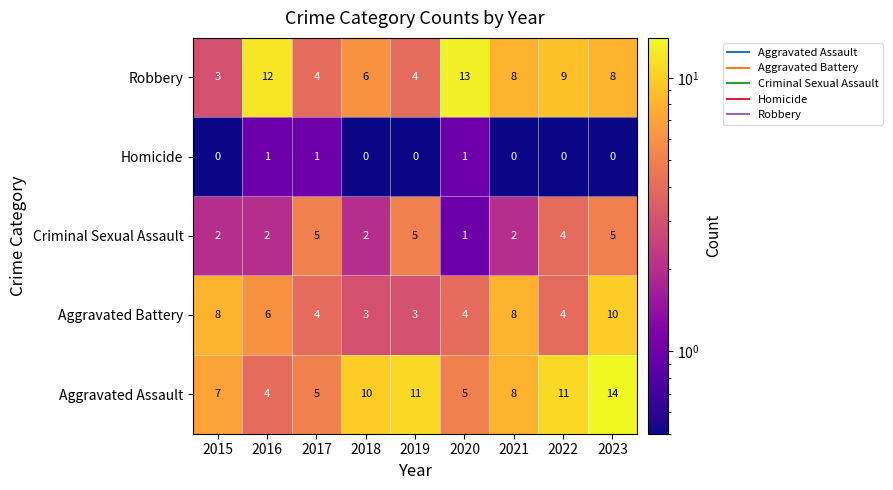

What is the lowest value of the Robbery series?

3